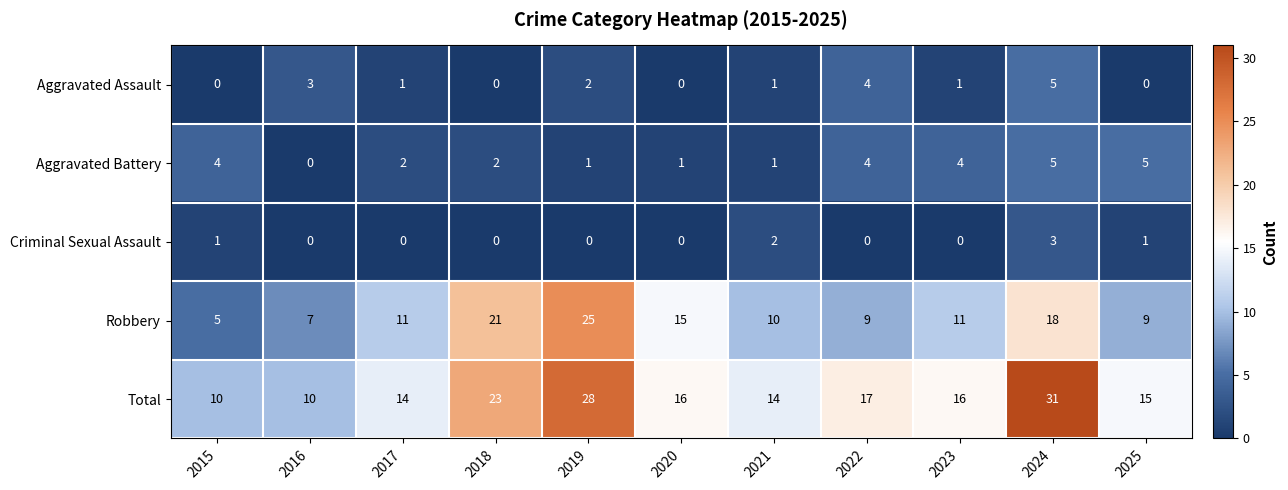

Where is Aggravated Assault nearest to the value 2?

2019